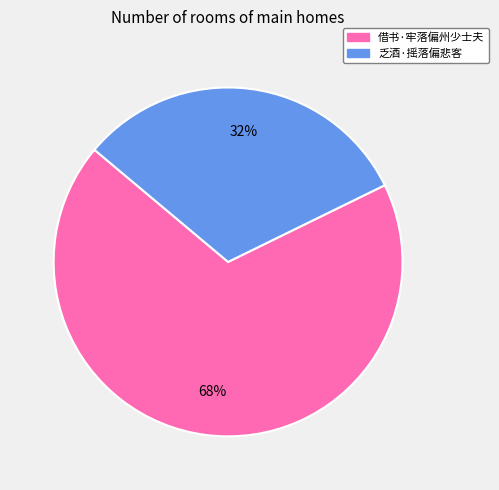

How many segments does this pie chart have?

2